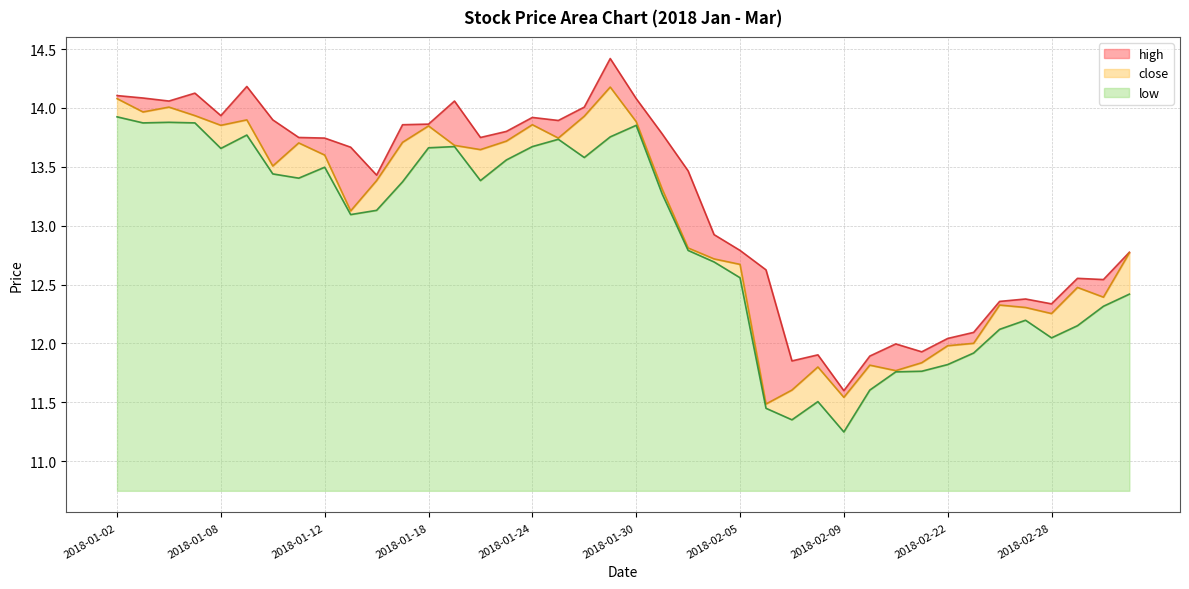

What is the difference between the low values at 2018-01-31 and 2018-02-07?

1.9